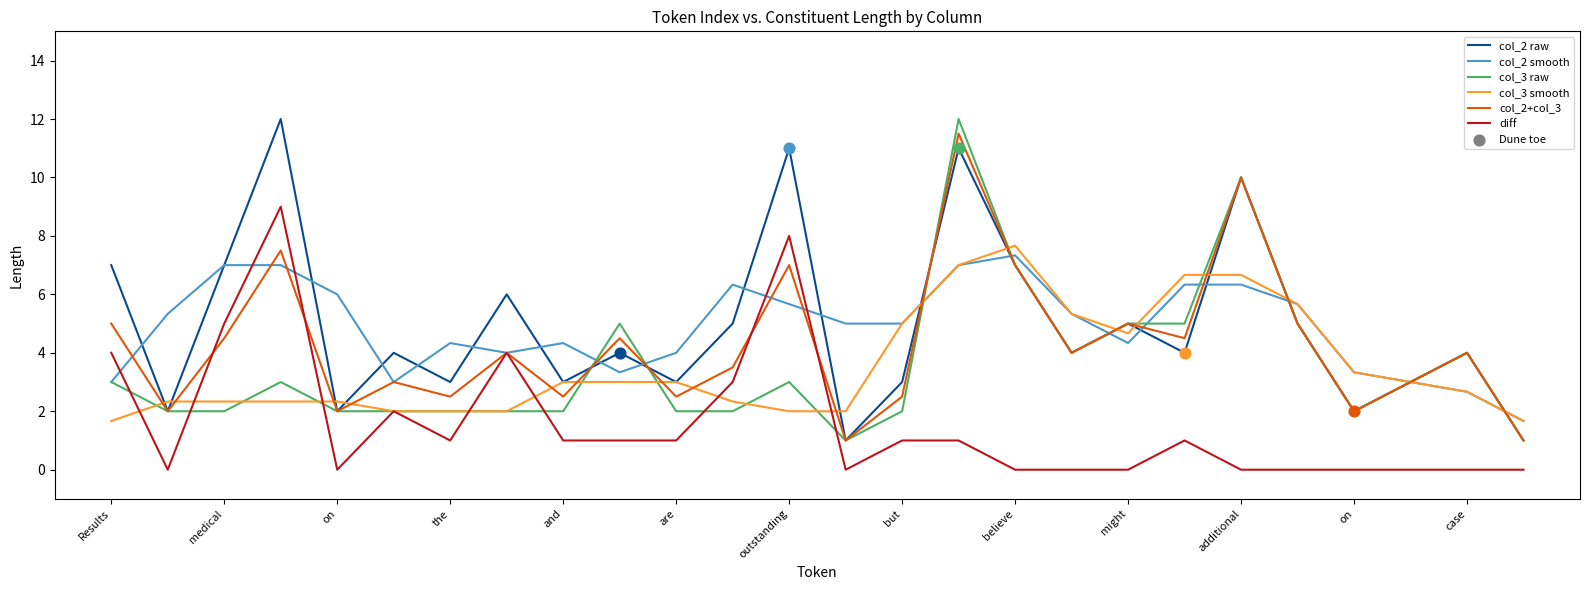

What is the maximum value for col_2 raw?

12.0